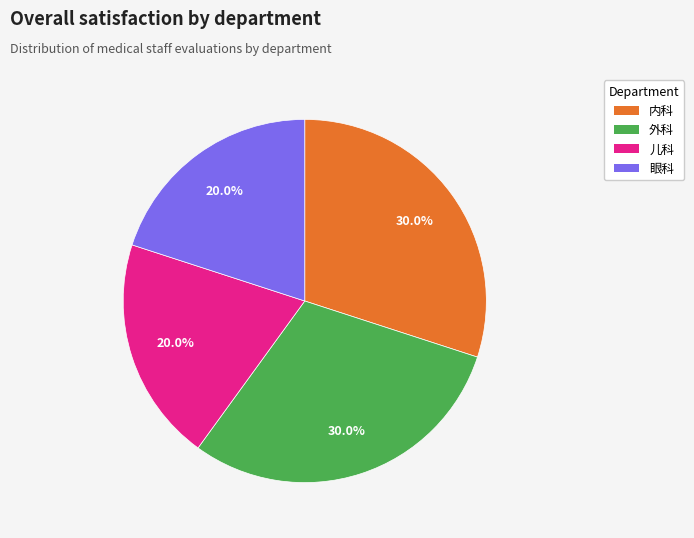

Combined, what portion of the pie is 眼科 and 内科?

50.0%